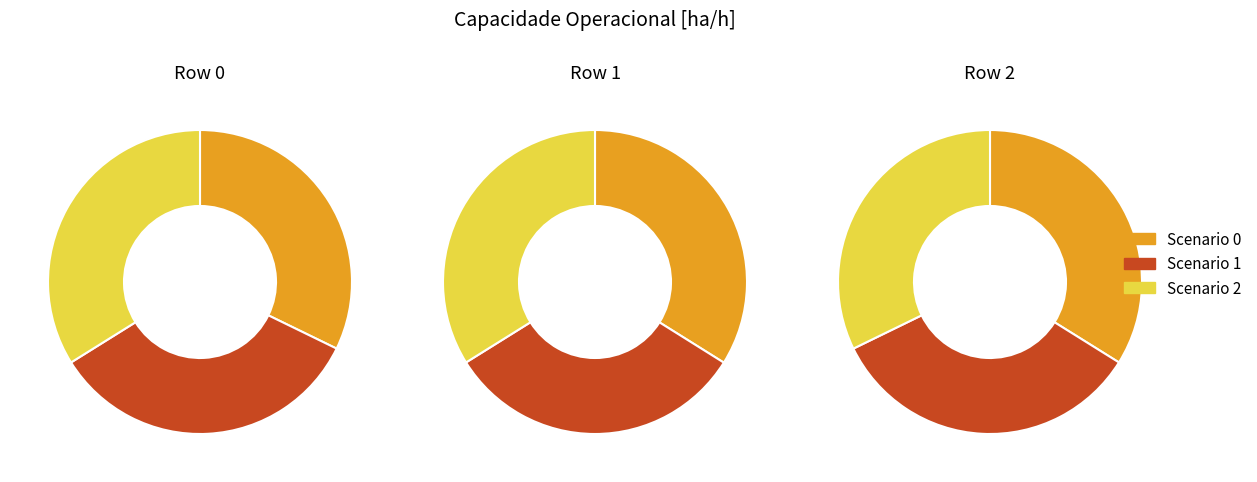

How many segments does this pie chart have?

3